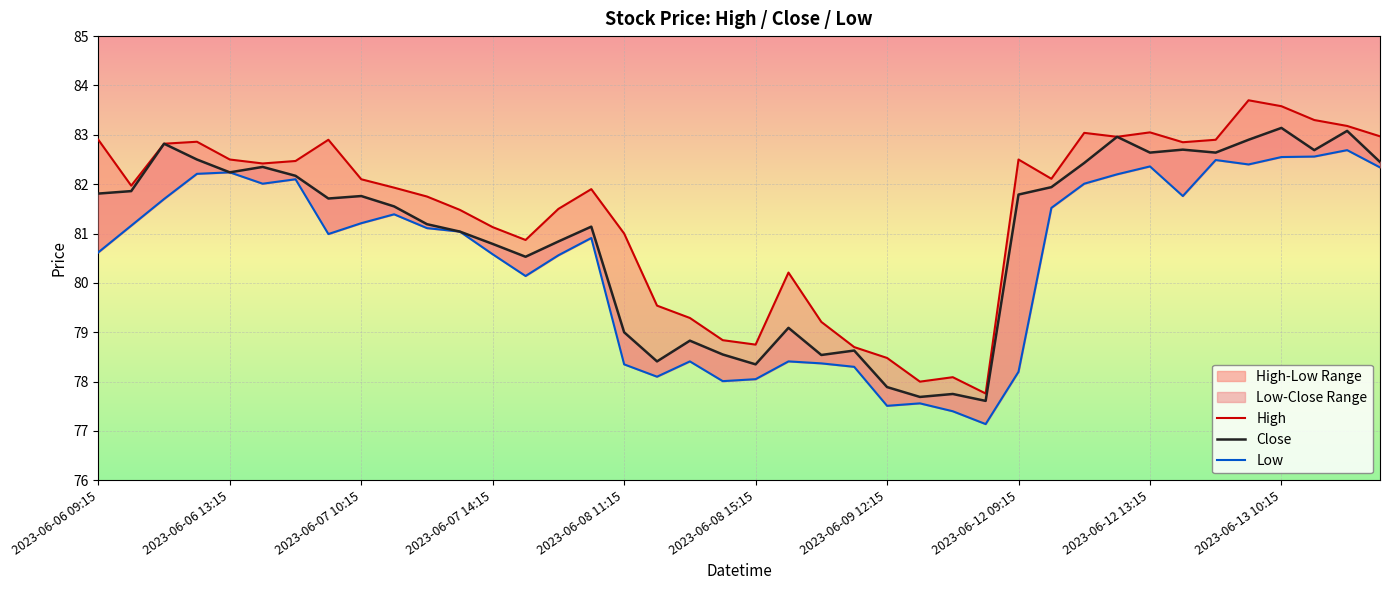

In Close, how many points are higher than both neighbors (excluding endpoints)?

12